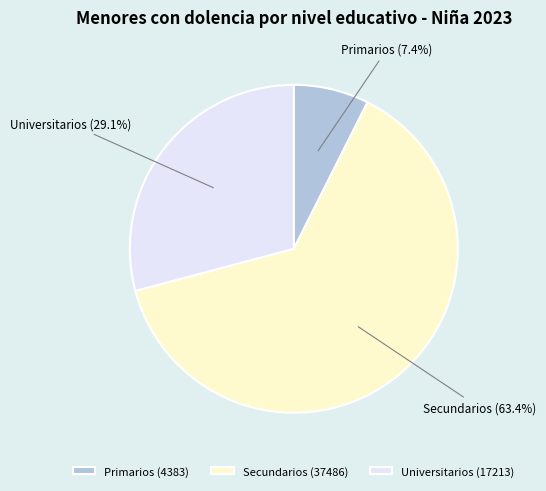

What is the ratio of the value at Universitarios to the value at Primarios?

3.9